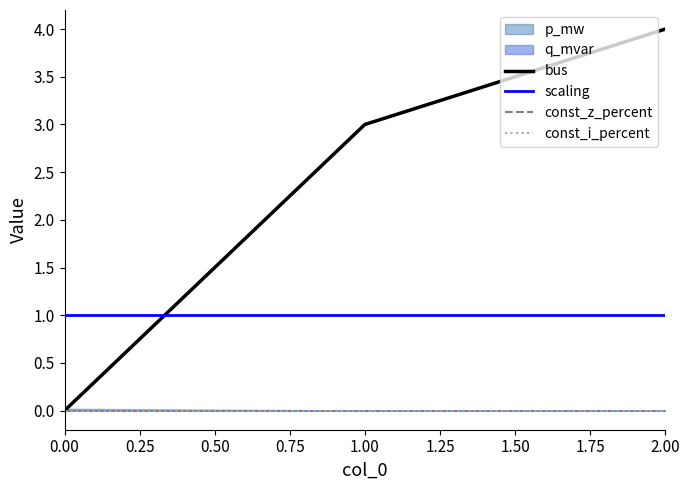

Which series has the largest total across all categories?

bus